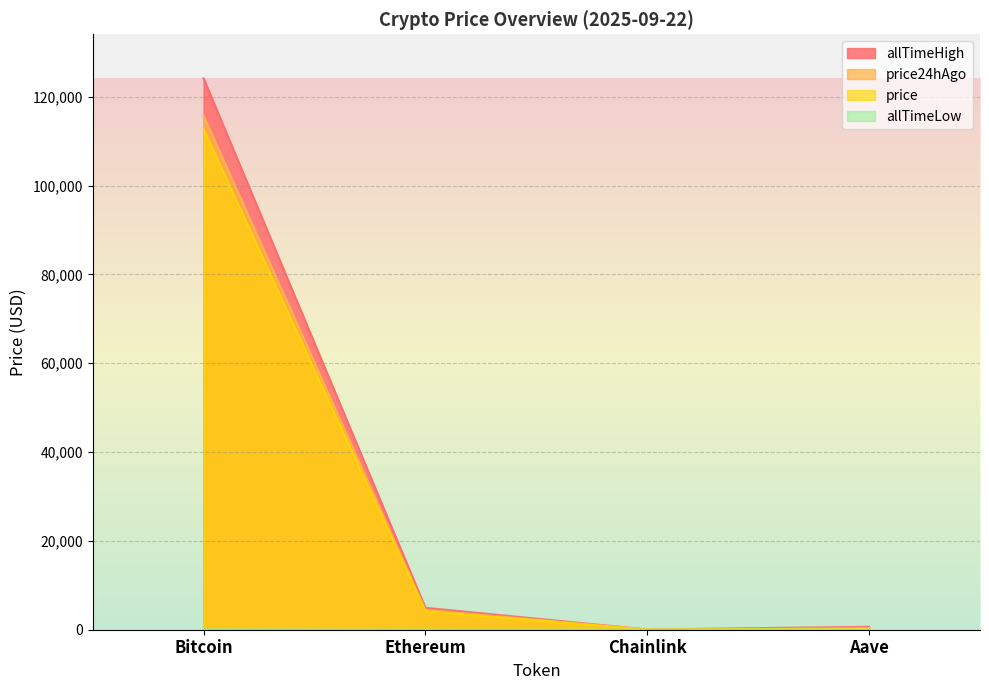

Where is price24hAgo nearest to the value 57891?

Ethereum